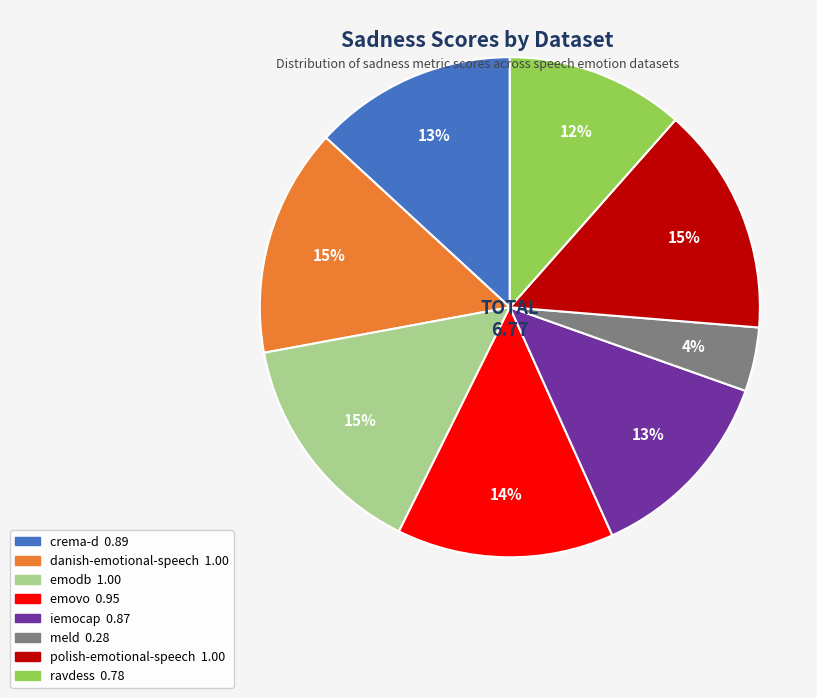

Which slice is the smallest?

meld